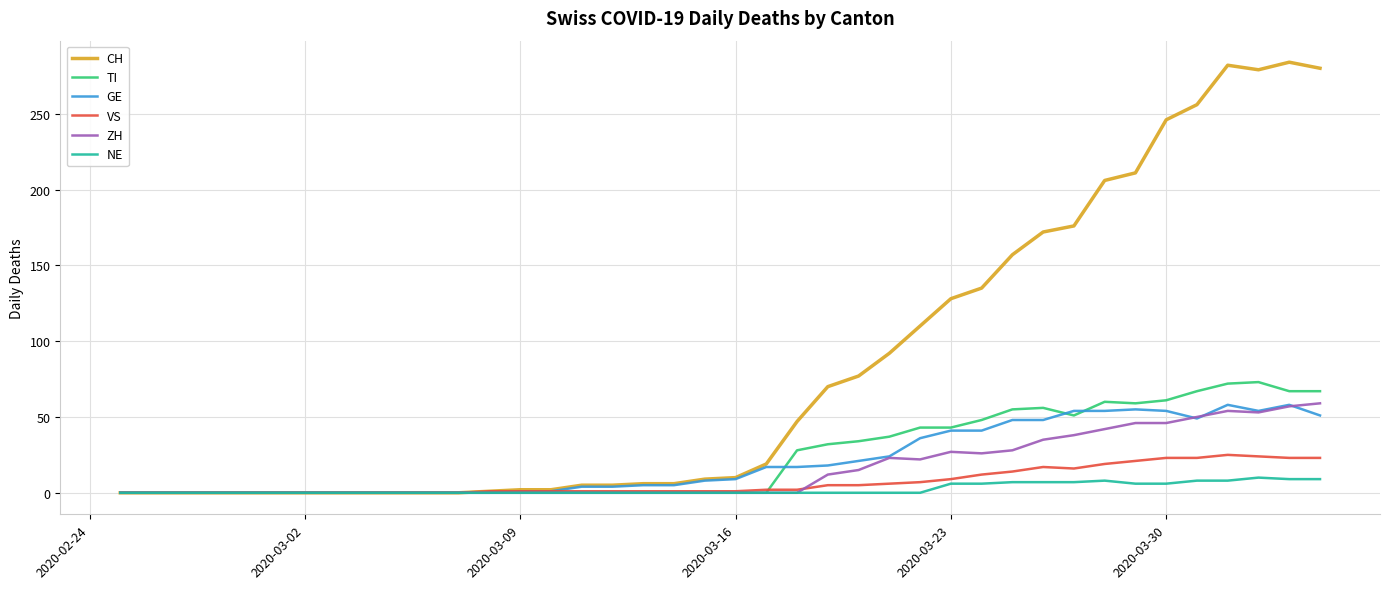

Which series has the largest total across all categories?

CH